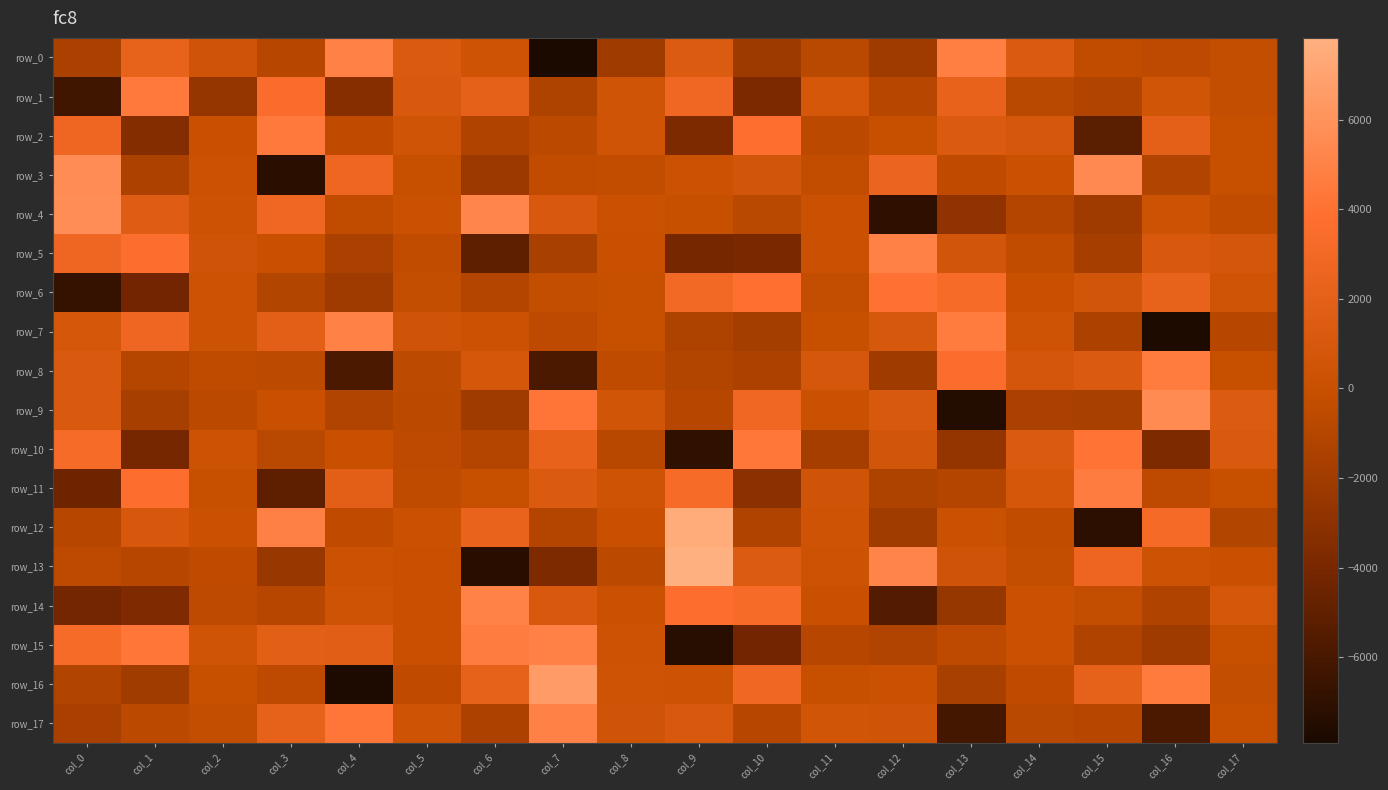

Which category has the highest value in the row_0 series?

col_4